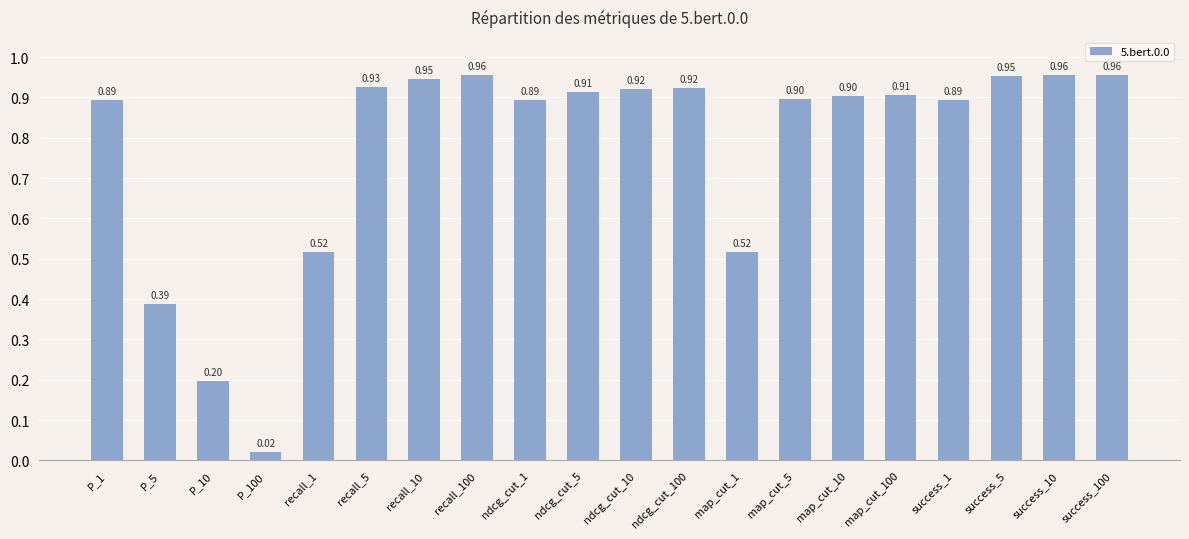

Between recall_10 and ndcg_cut_10, which is larger?

recall_10